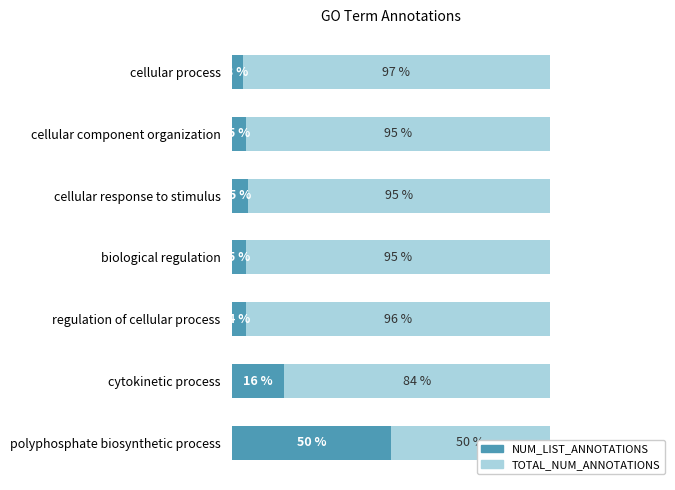

What is the difference between the maximum and minimum values in the TOTAL_NUM_ANNOTATIONS series?

46.6